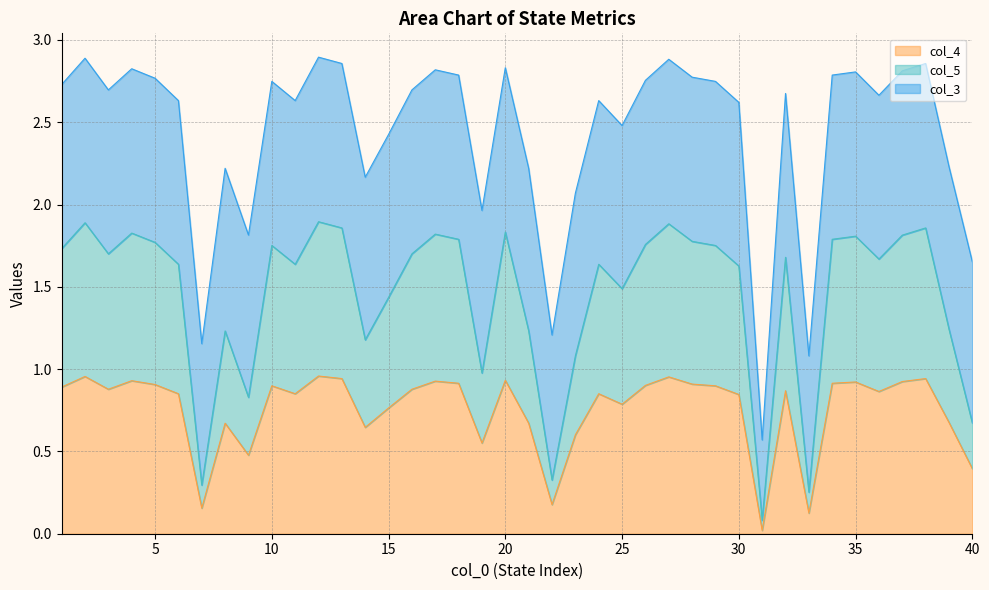

Where is the first local maximum for col_4?

2